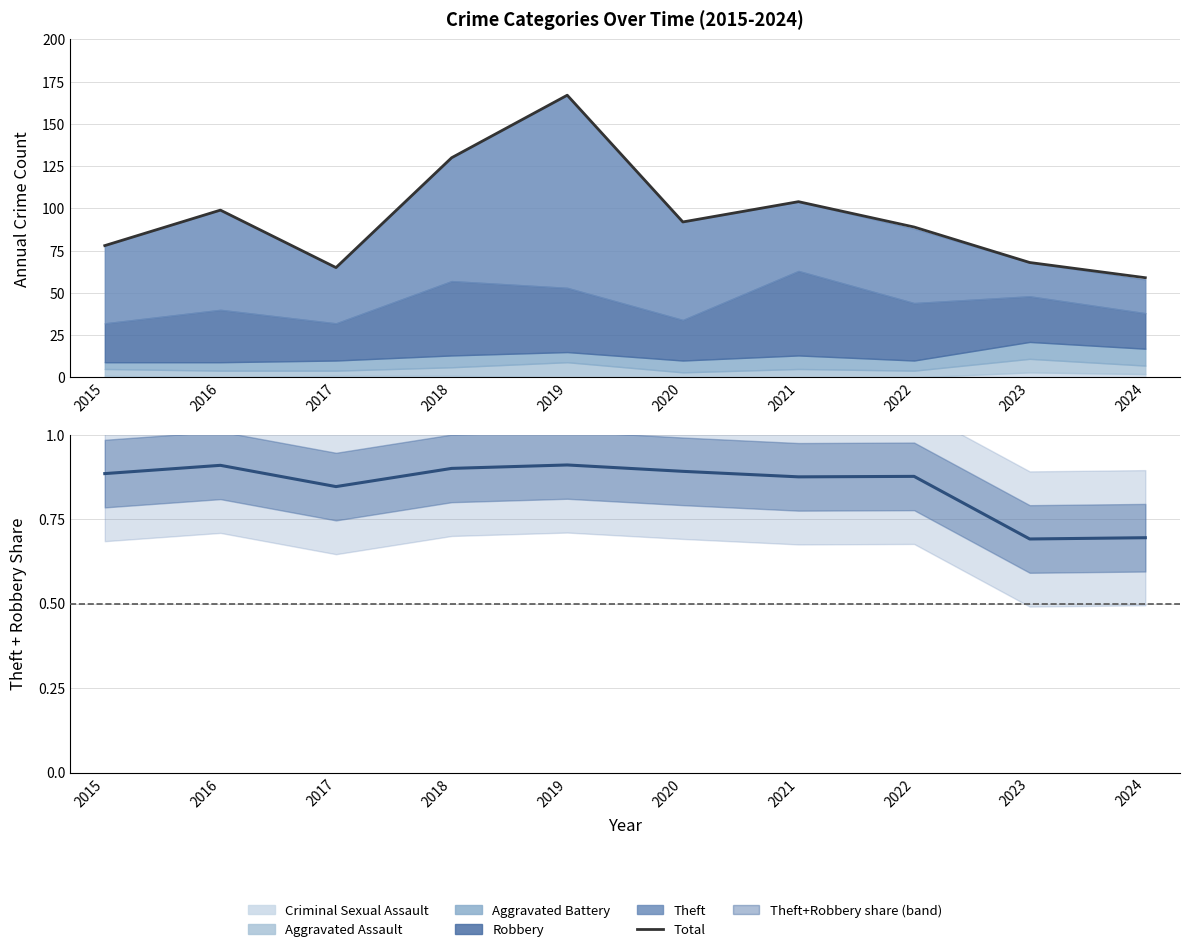

What is the sum of the Total values at 2018 and 2022?

219.0